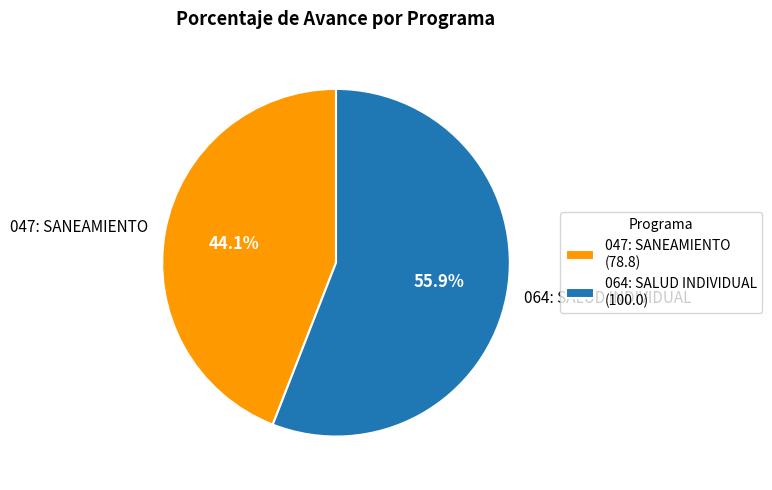

What is the largest slice in the pie chart?

064: SALUD INDIVIDUAL